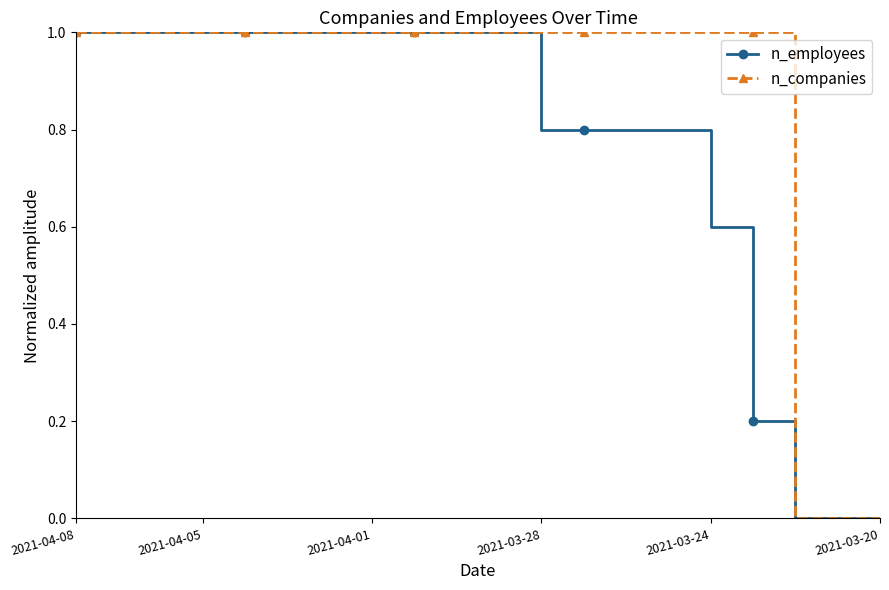

What is the maximum value shown in the chart?

1.0